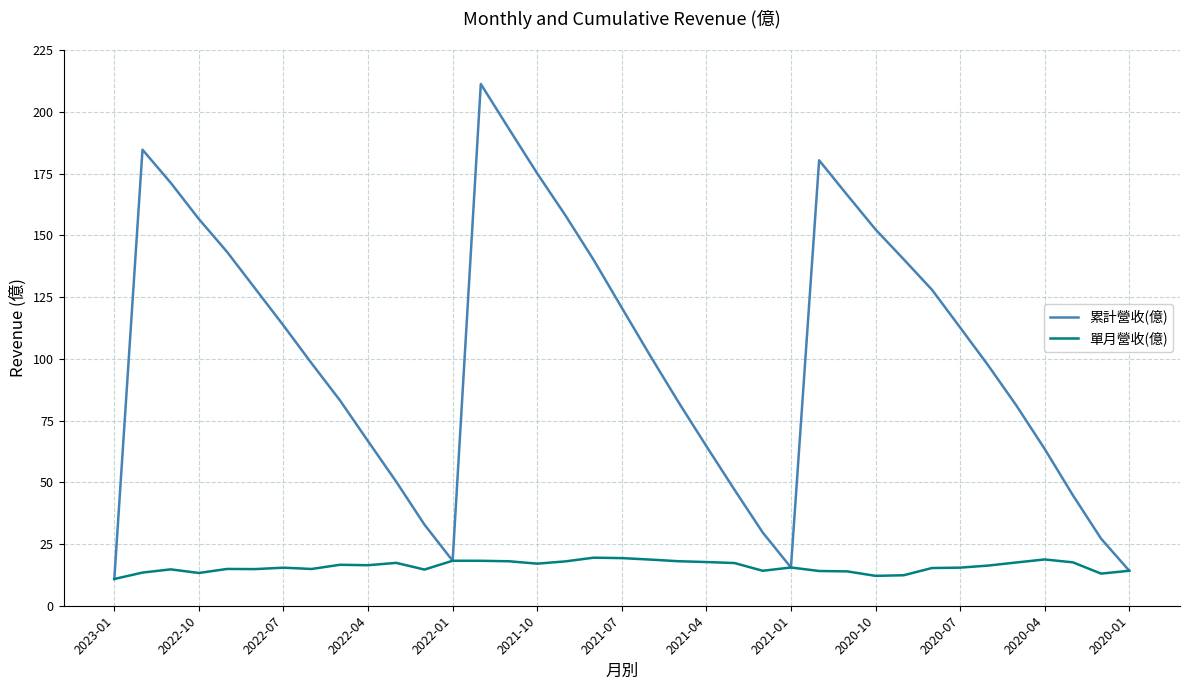

Rank the series by their average value, from highest to lowest.

累計營收(億), 單月營收(億)